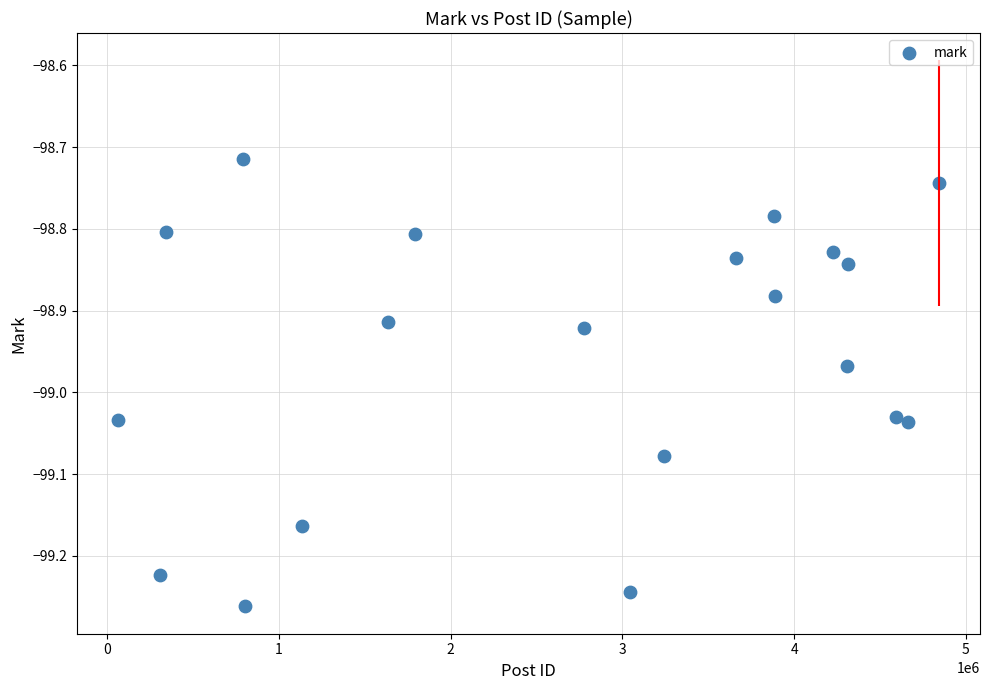

What is the range of Y values (max minus min)?

0.5